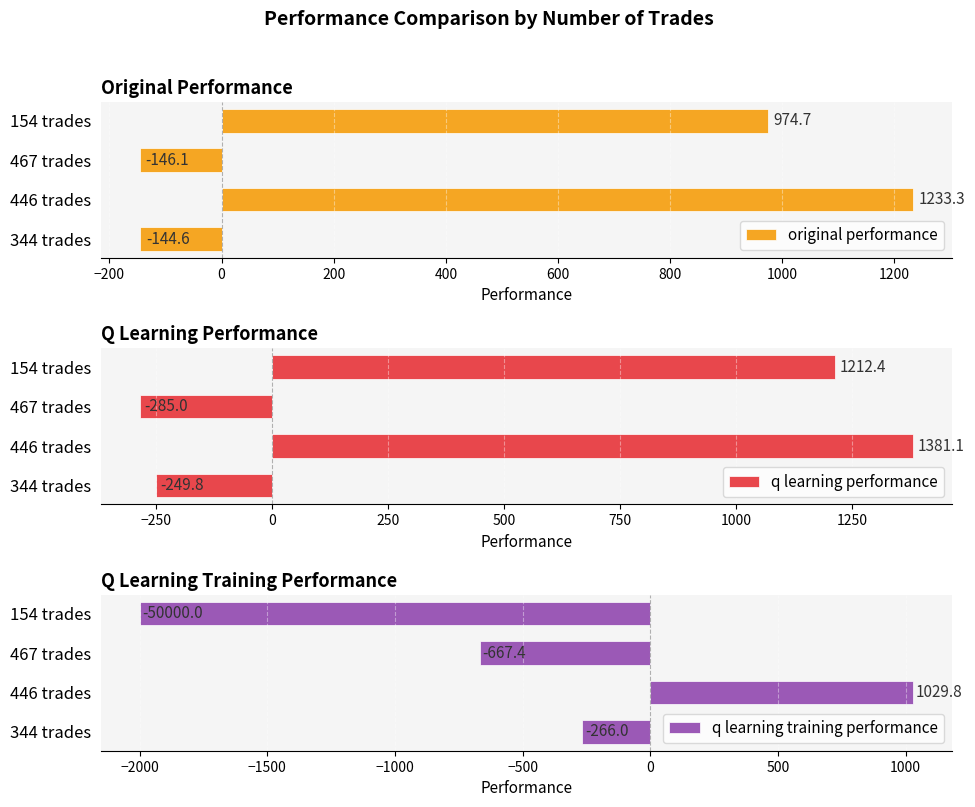

True or false: original performance has a value of 1233.3 at 446 trades.

True